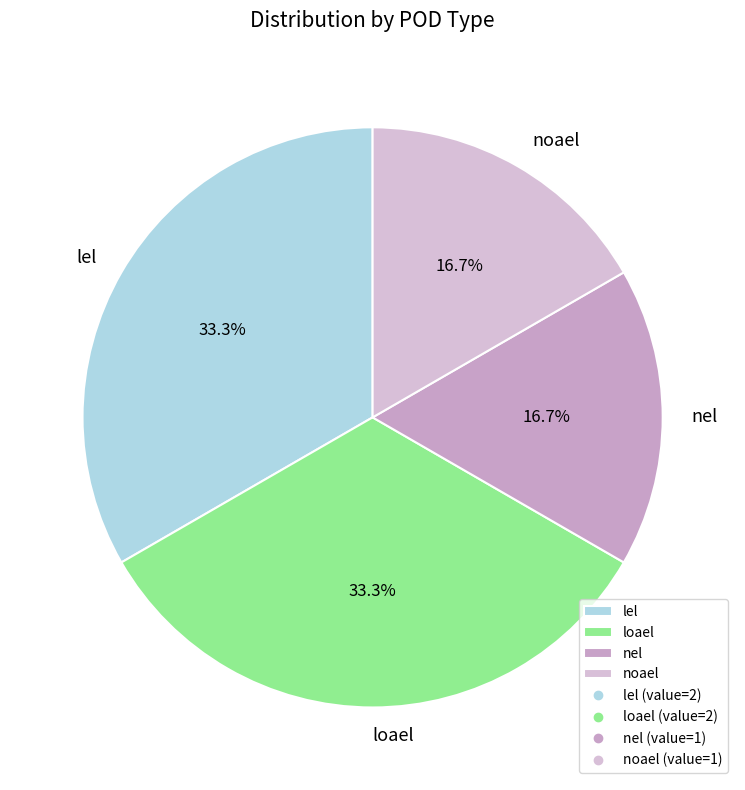

Does any single category account for the majority?

No